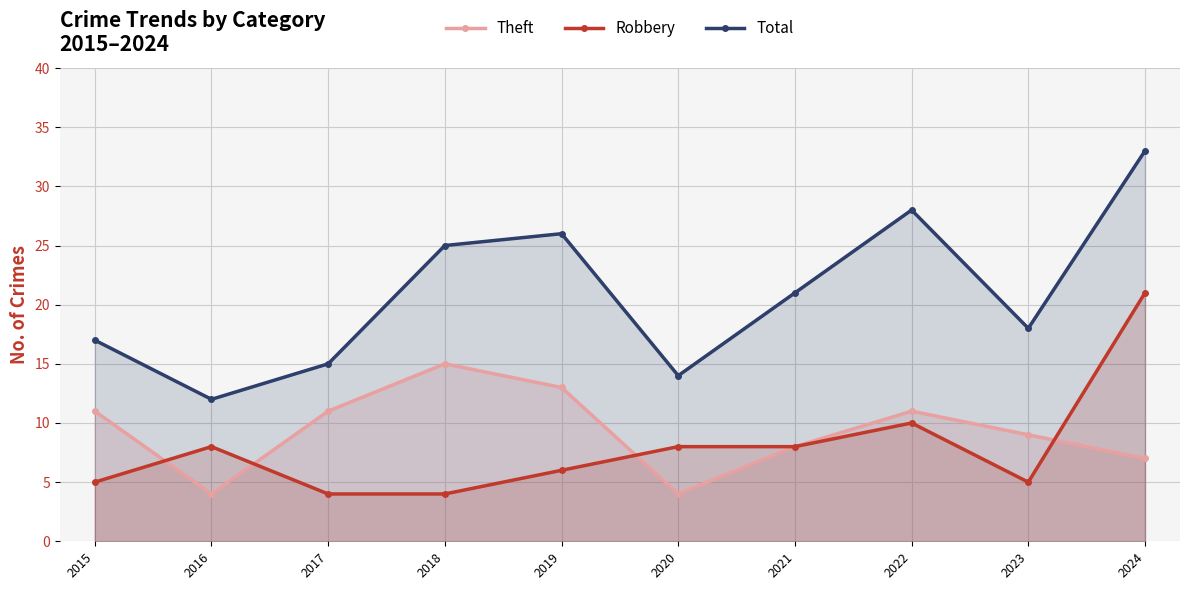

How many values in the Total series are below 21?

5